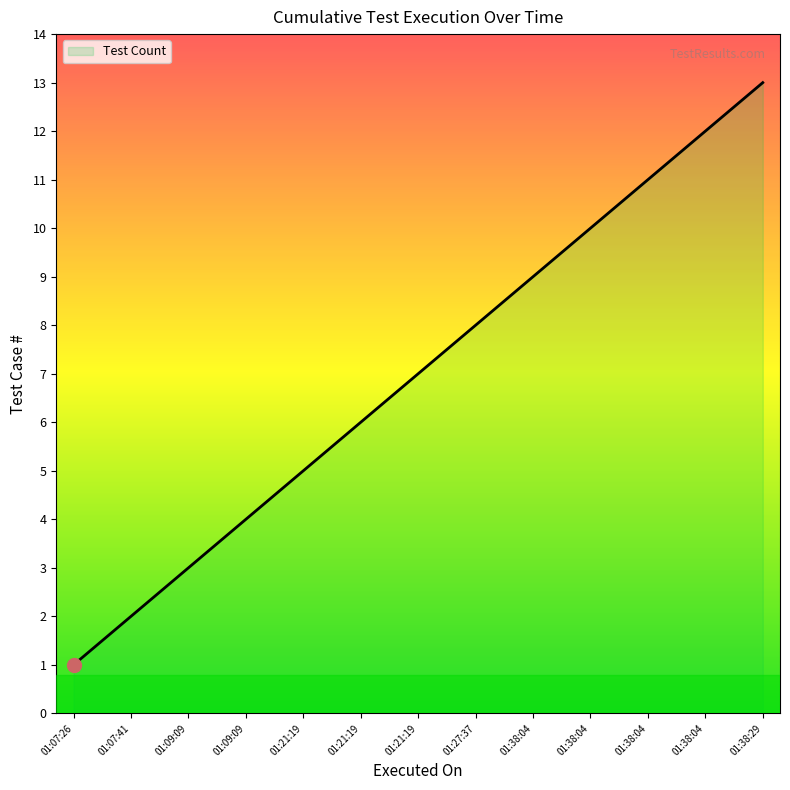

Which category has the lowest value across all series?

01:07:26